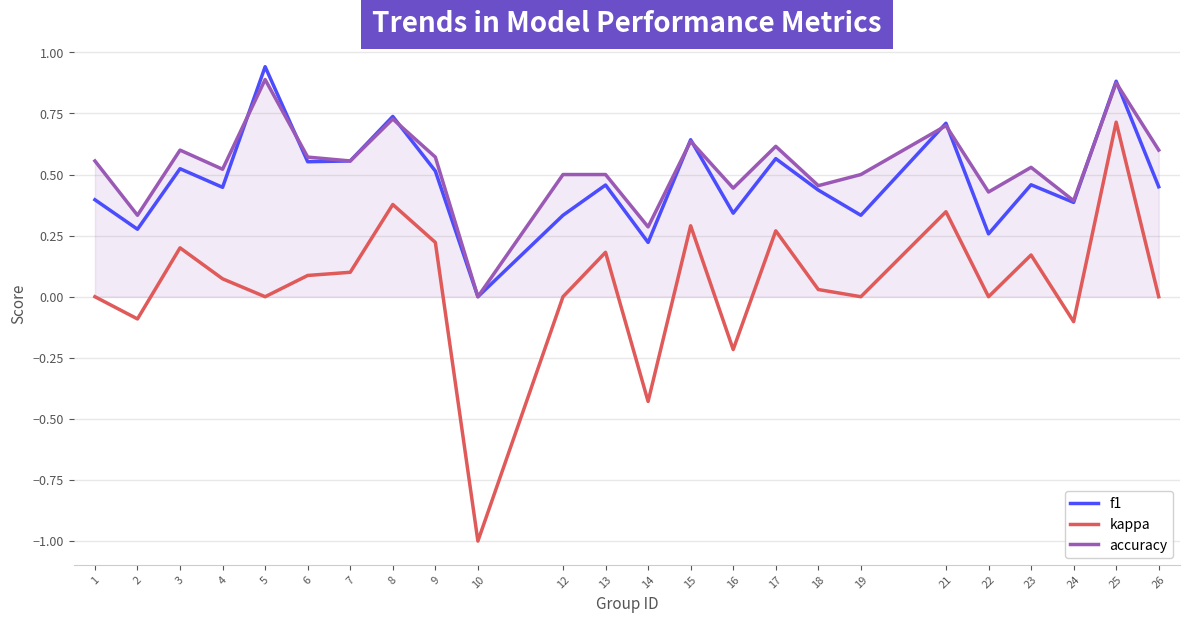

Which category has the highest value in the kappa series?

25